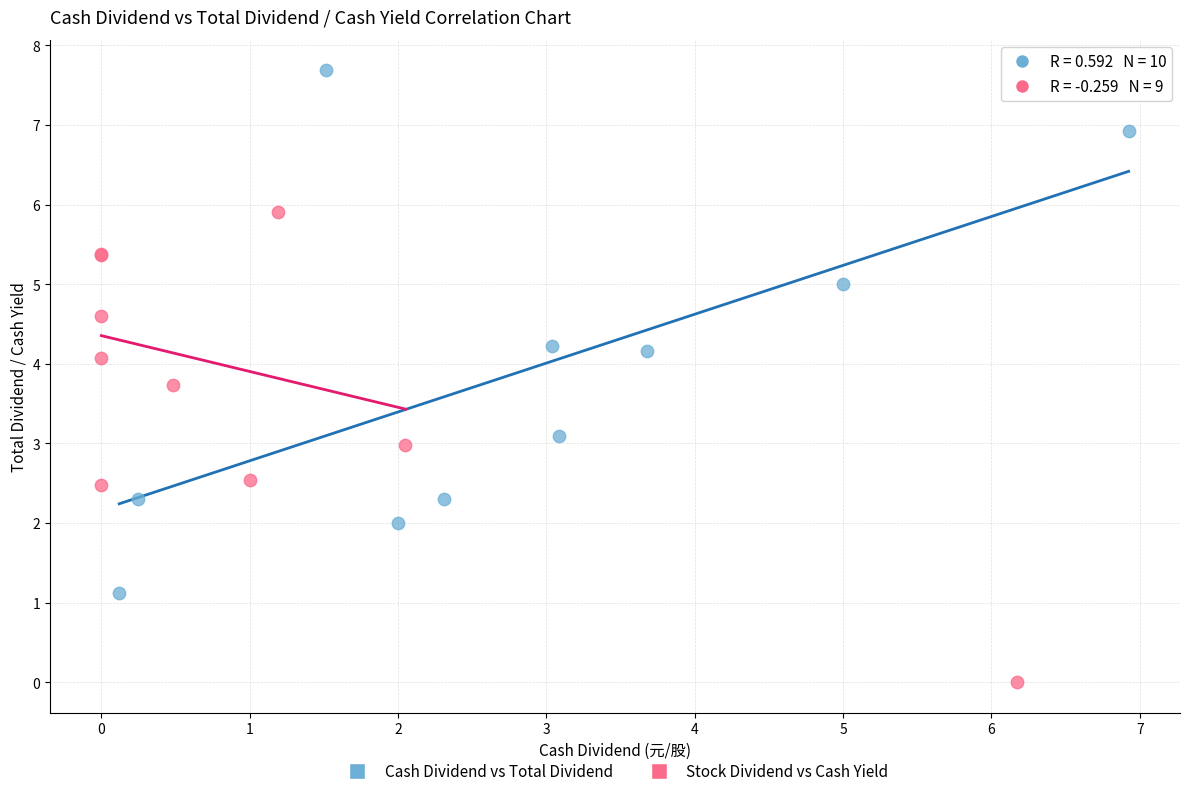

Which series contains the lowest Y value?

Stock Dividend vs Cash Yield